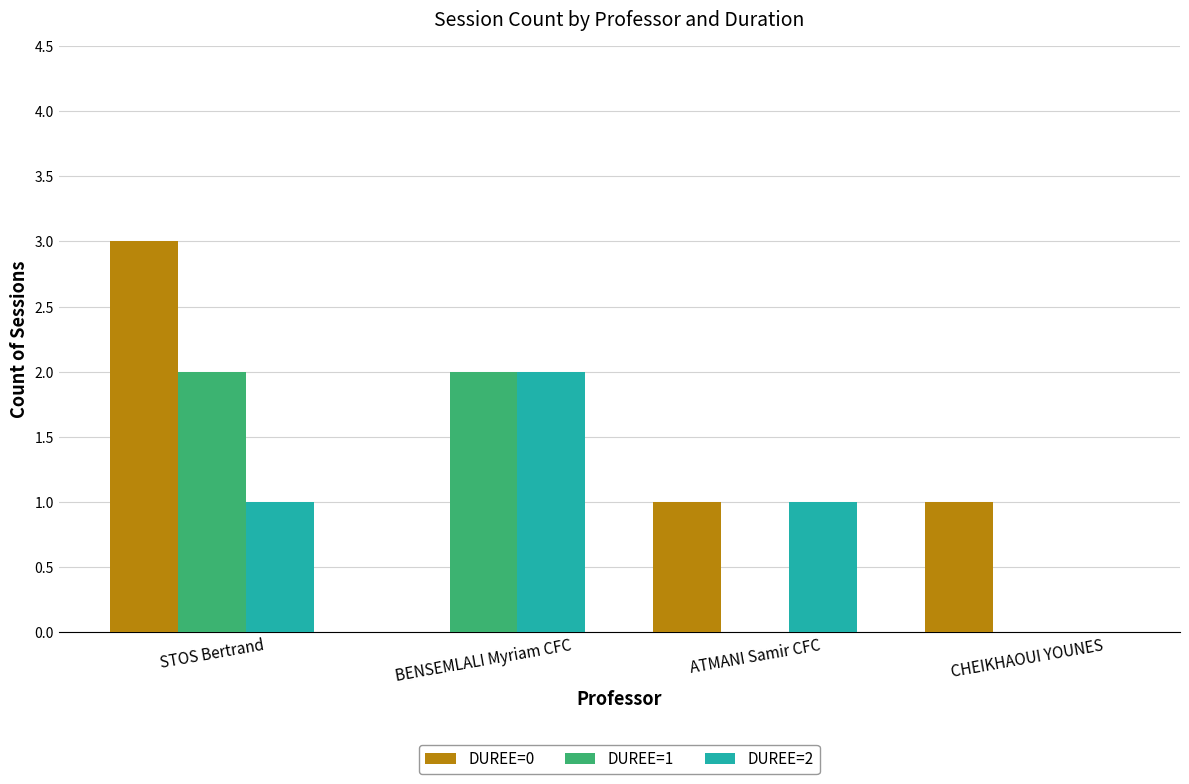

At which category does the chart reach its peak across all series?

STOS Bertrand